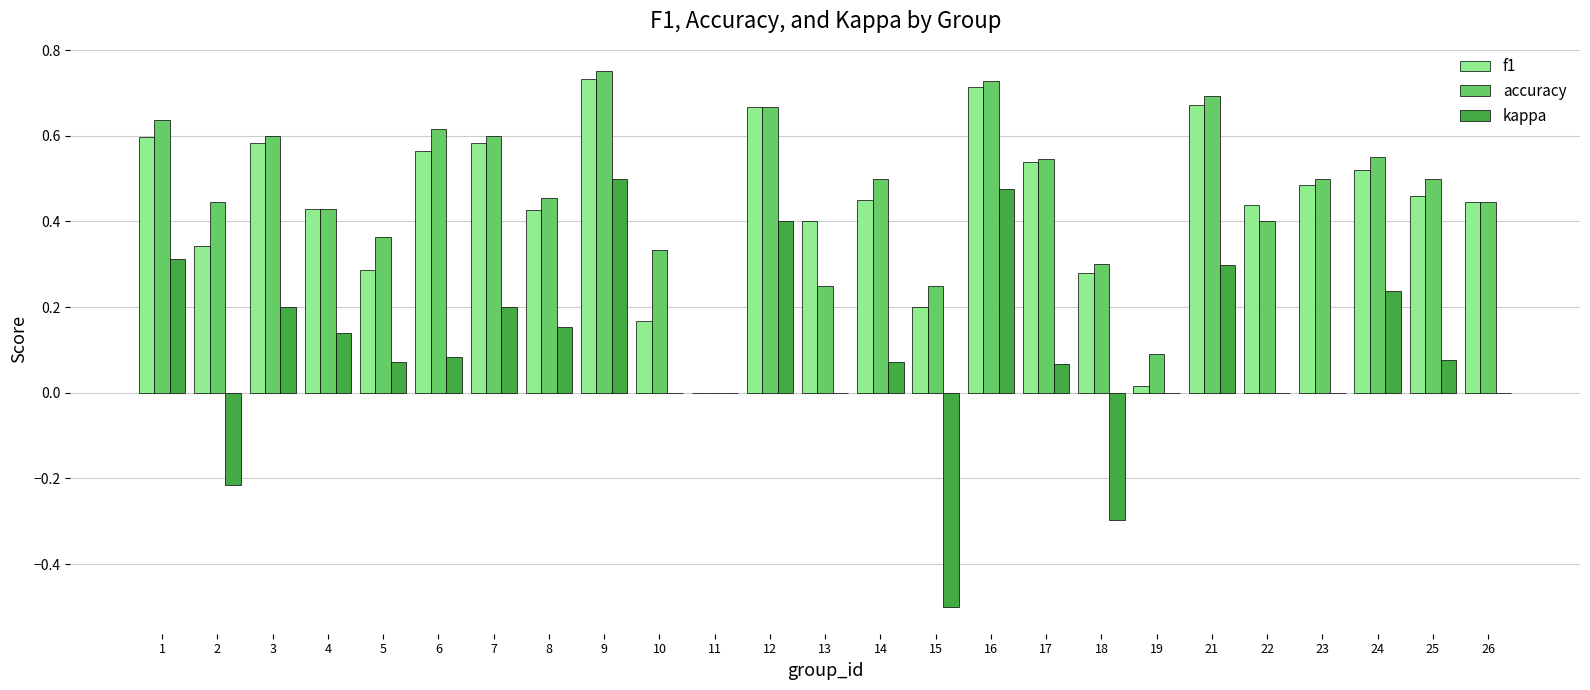

Which series changed the most between 3 and 5?

f1